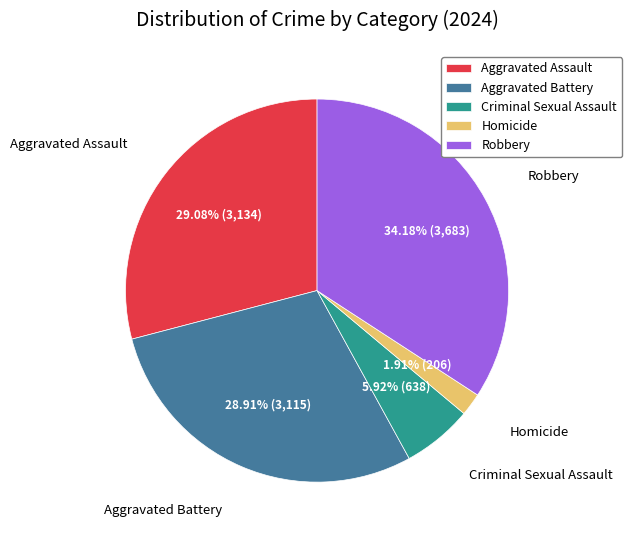

Is there any slice that represents more than half of the pie?

No